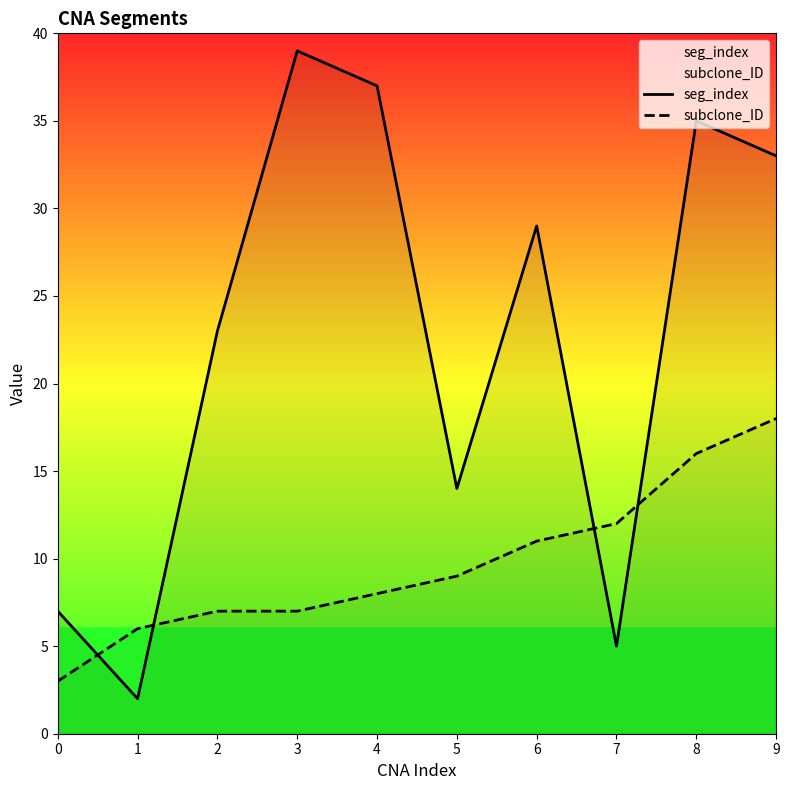

Is it true that subclone_ID equals 3 at 0?

True